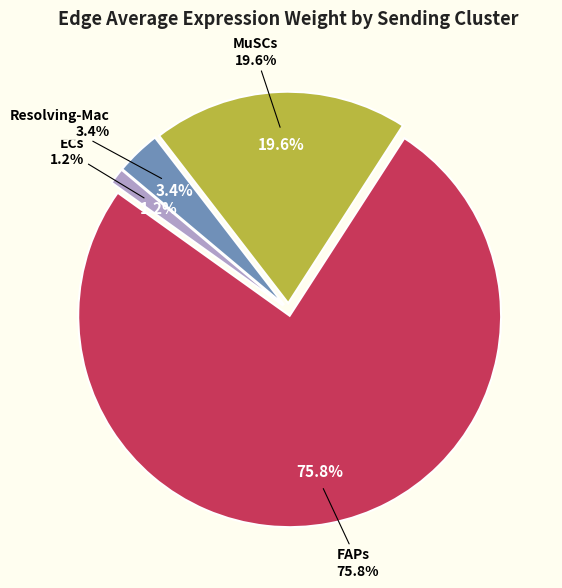

Does FAPs account for over 50% of the chart?

Yes